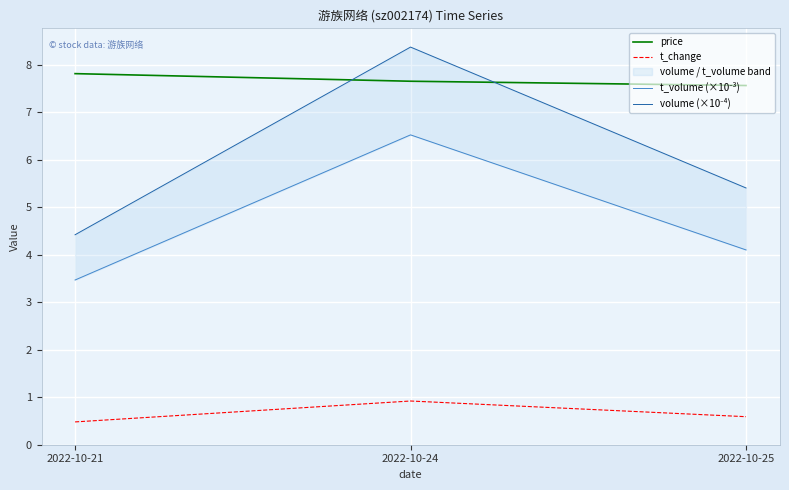

What is the maximum value shown in the chart?

8.4